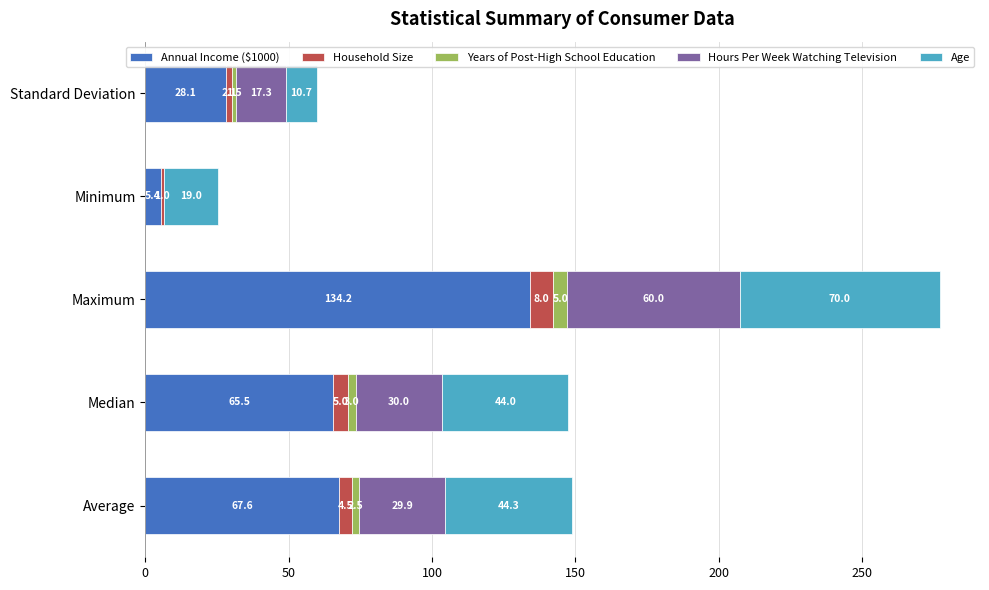

What is the maximum value for Annual Income ($1000)?

134.2